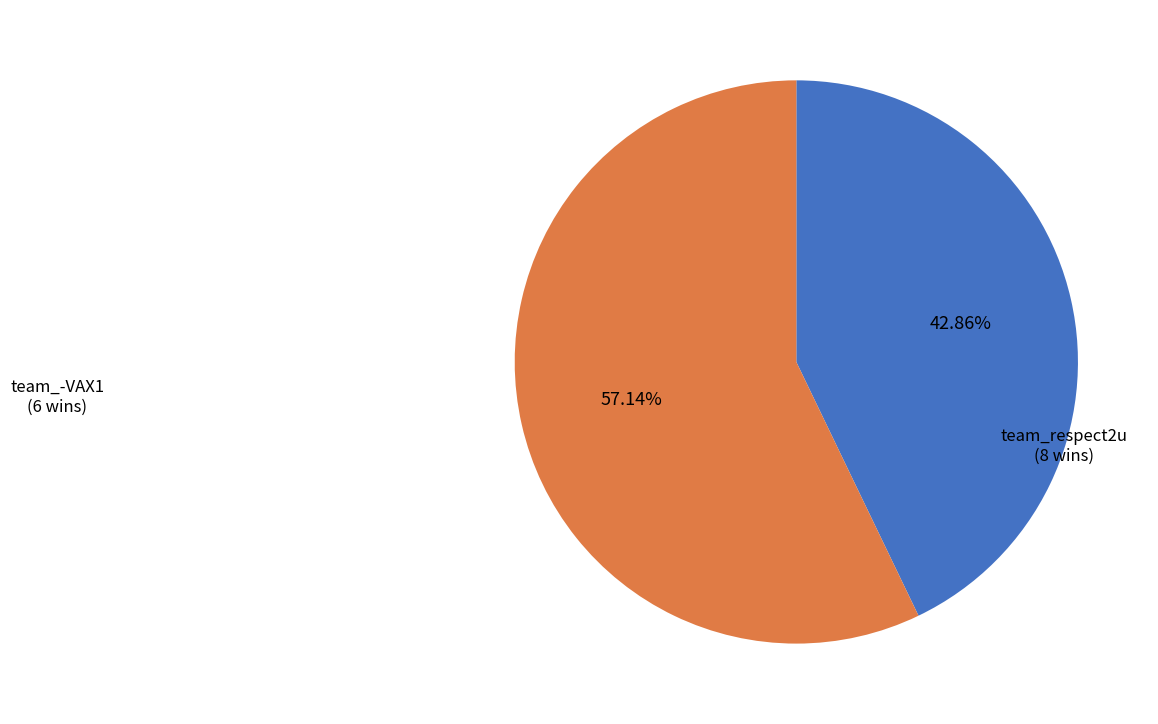

Is there a majority slice in this chart?

Yes